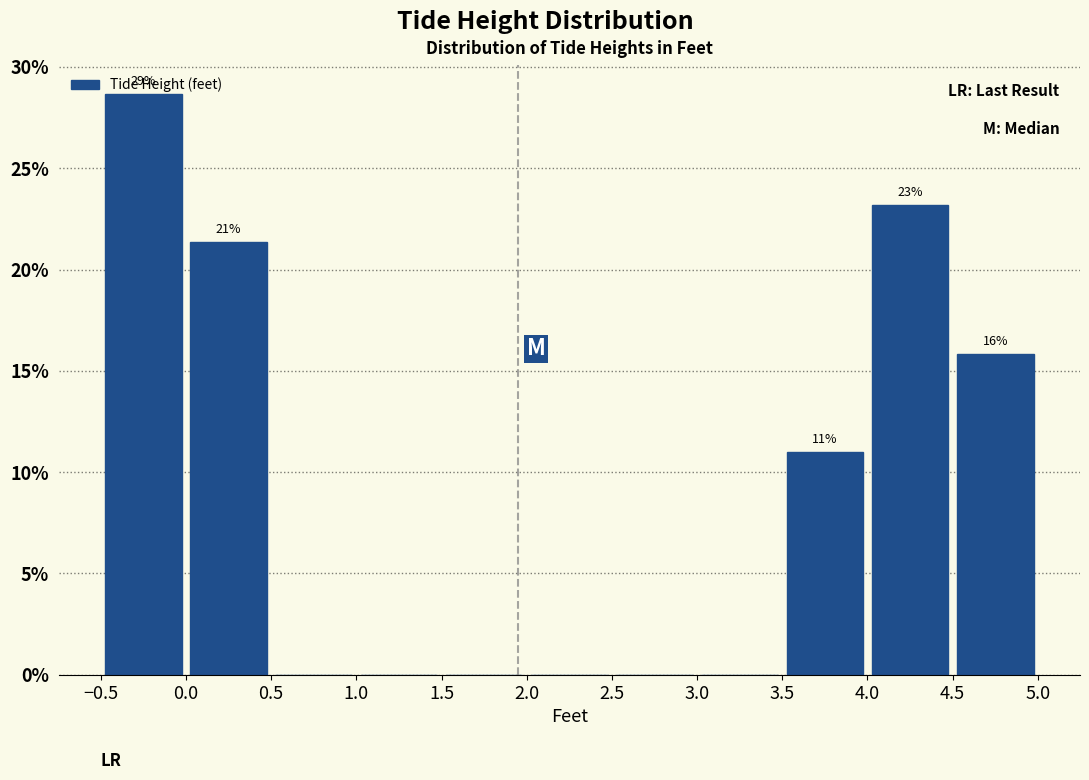

Over which range of the x-axis is the bar tallest?

-0.5 to 0.0